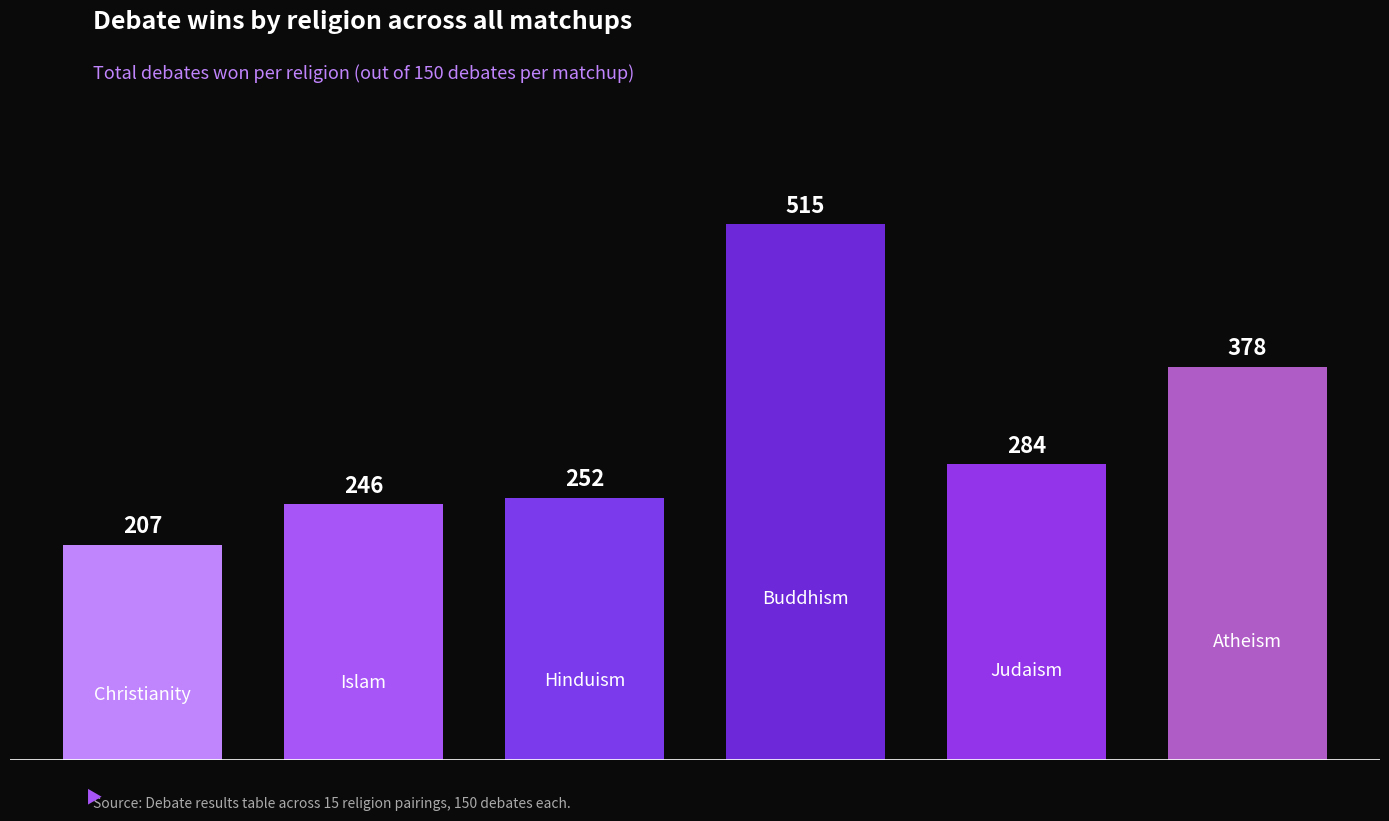

How many values are below 284?

3